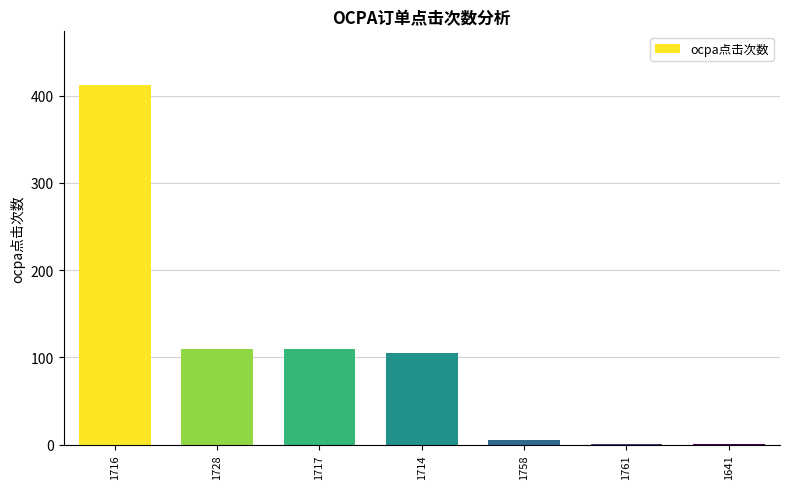

True or false: the data shows 45 at 1728.

False